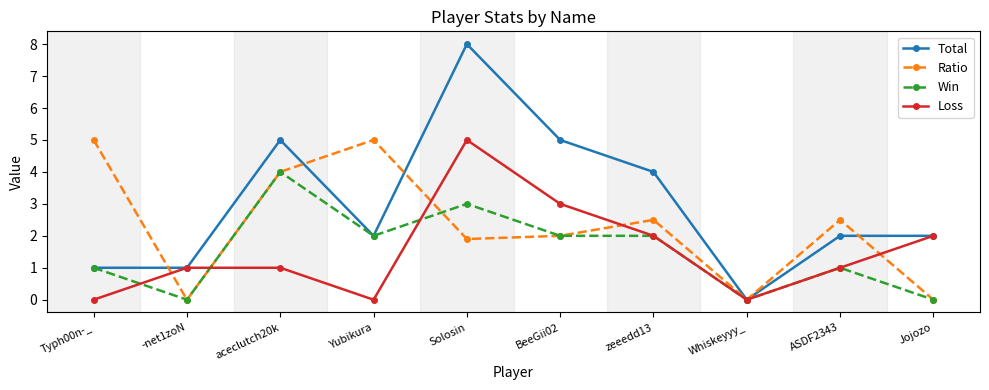

What is the spread (max minus min) of values at Solosin?

6.1